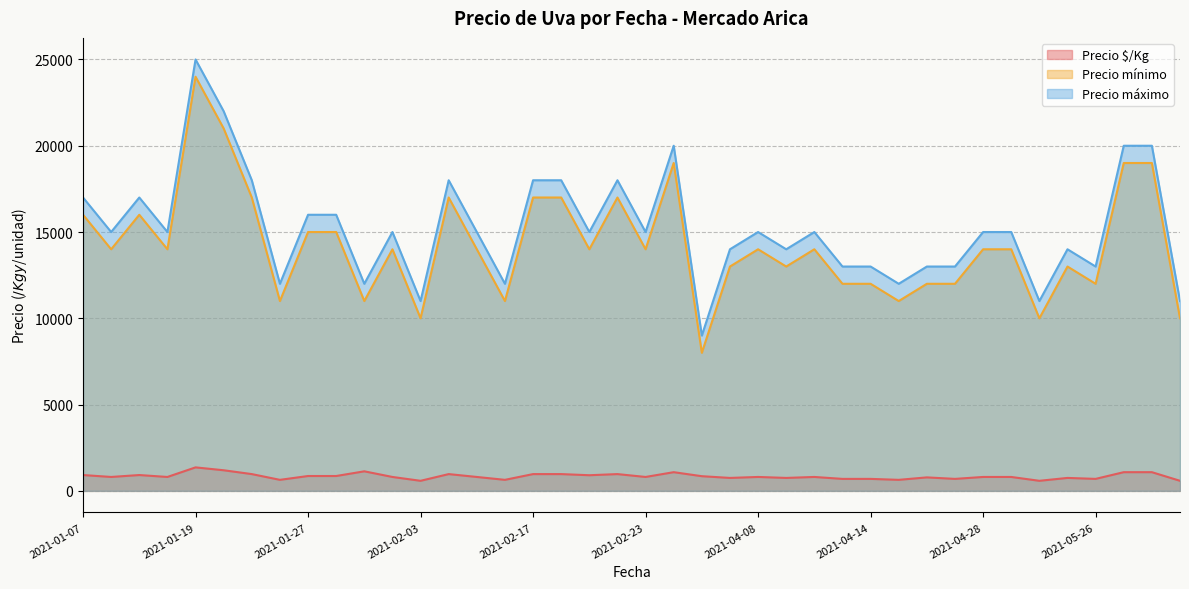

What is the smallest value displayed?

583